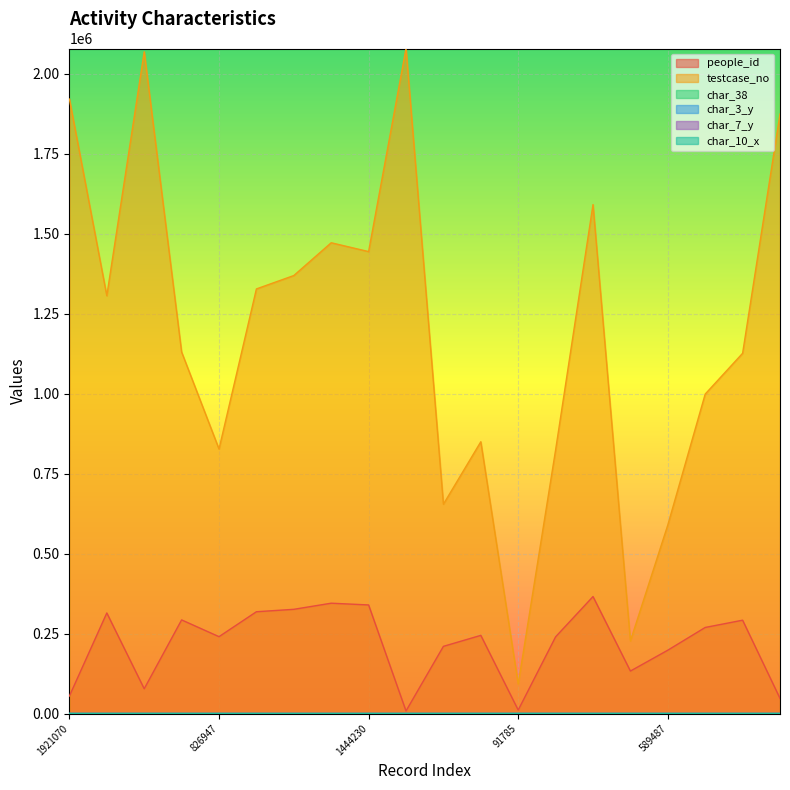

True or false: testcase_no has more than 2 interior local peaks.

True